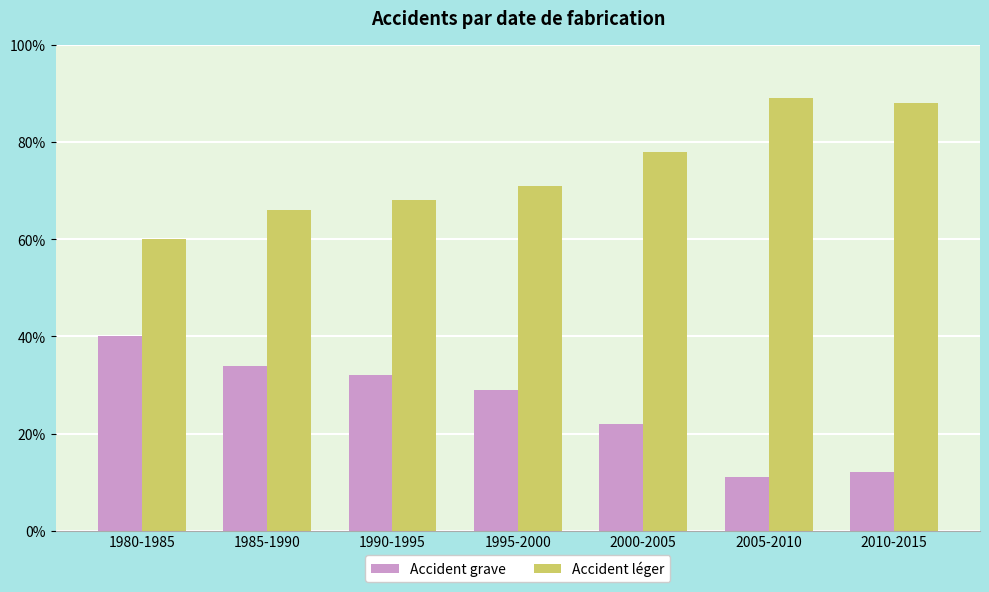

True or false: Accident grave has a value of 0.6 at 1980-1985.

False